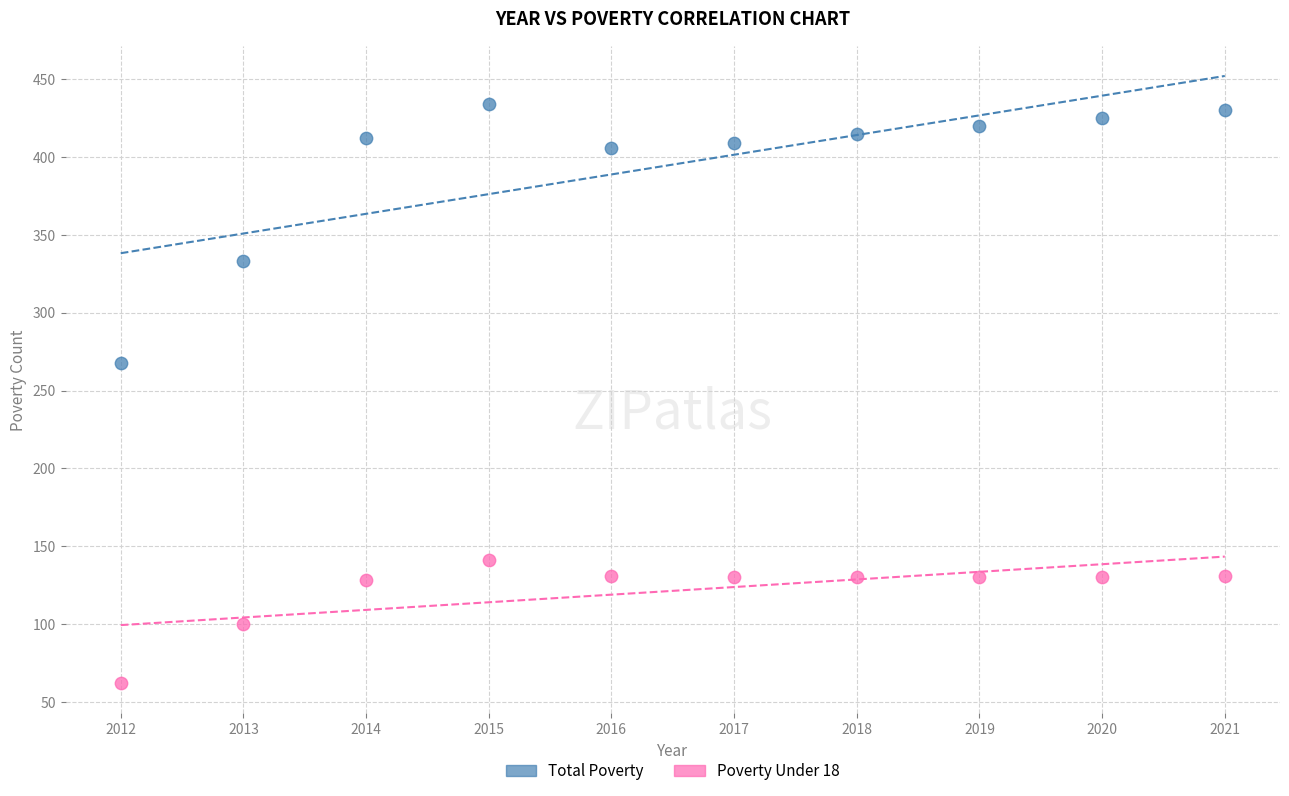

Which series has the widest spread of Y values?

Total Poverty